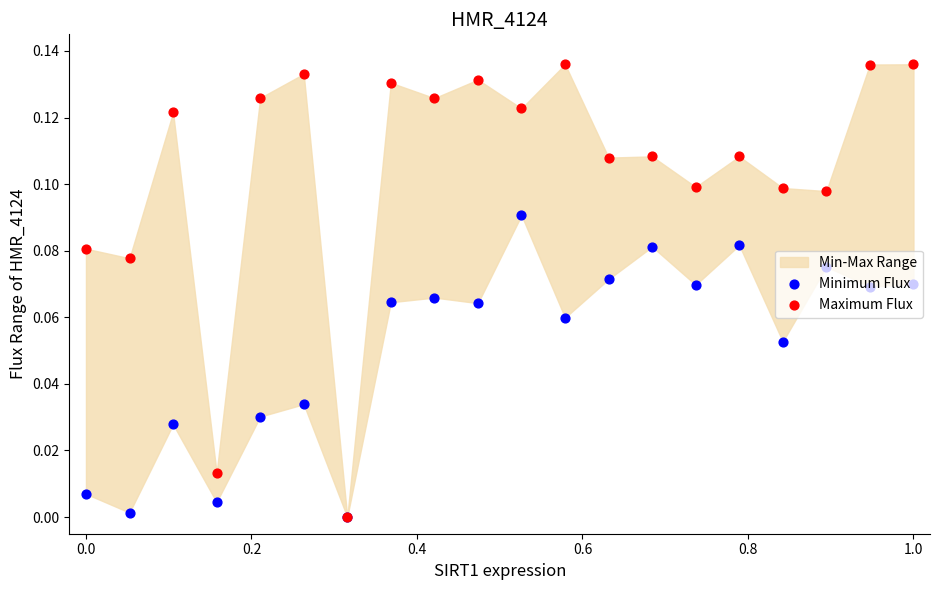

Which series has the largest total across all categories?

Maximum Flux